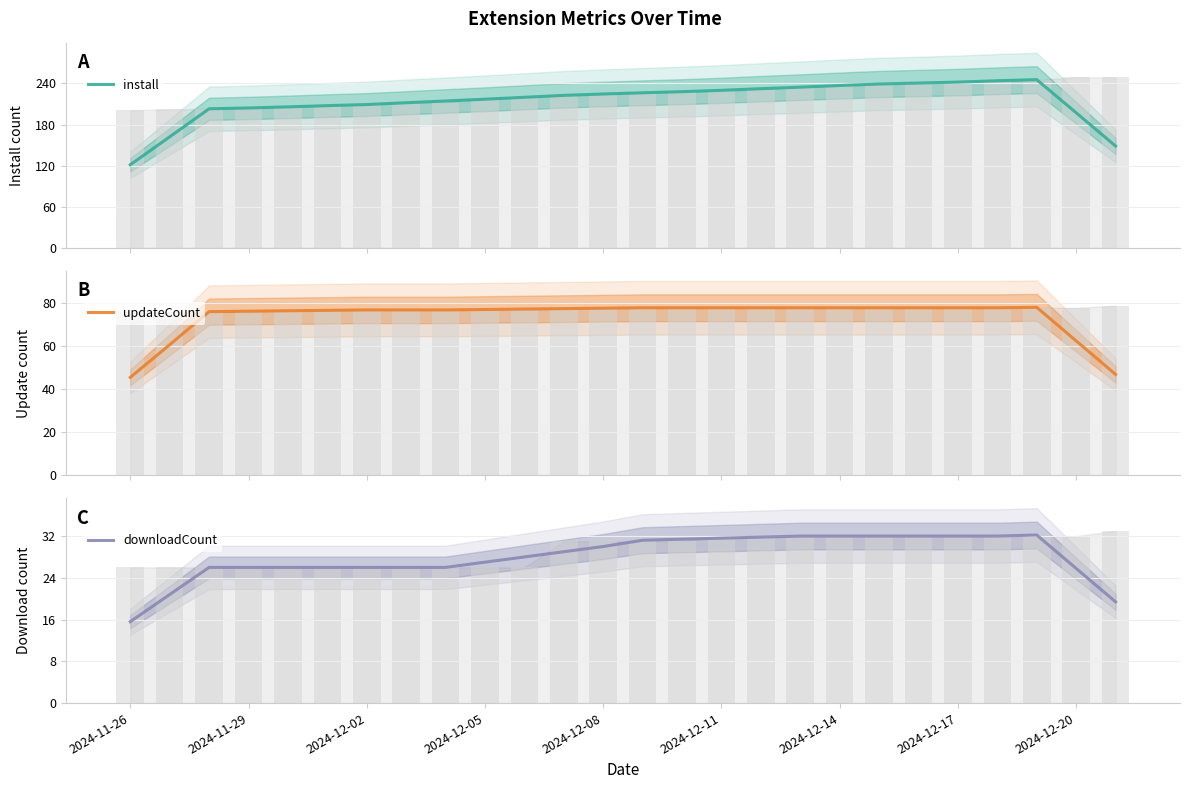

How many values in the downloadCount series exceed 29?

12